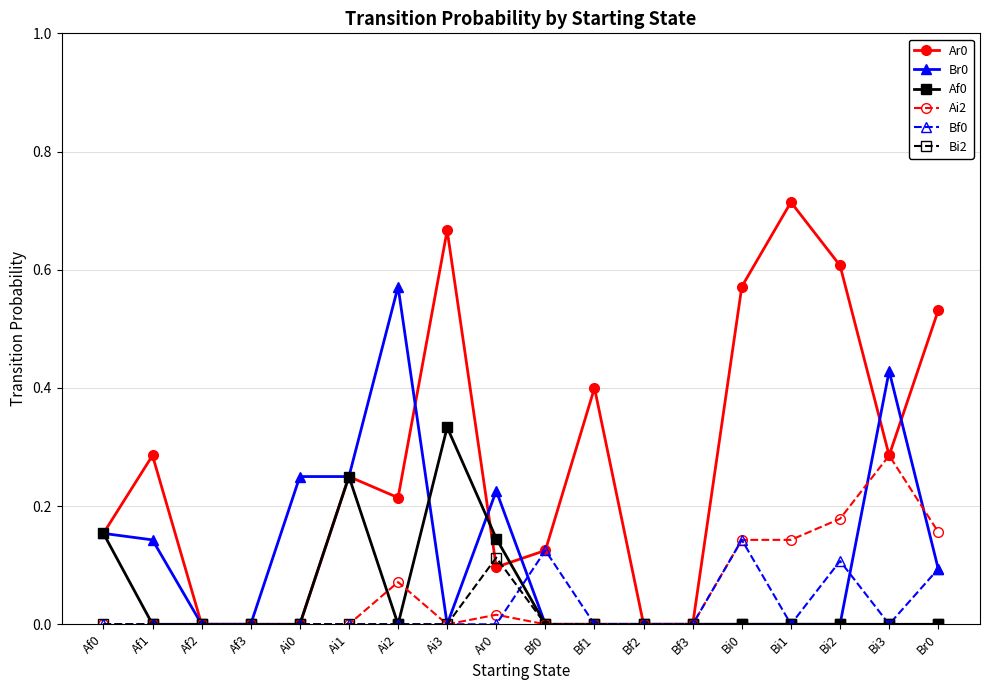

True or false: Bf0 has more than 2 points higher than both neighbors.

True